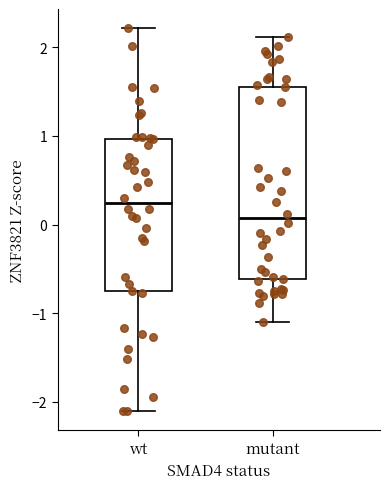

Which box has the highest median line?

wt